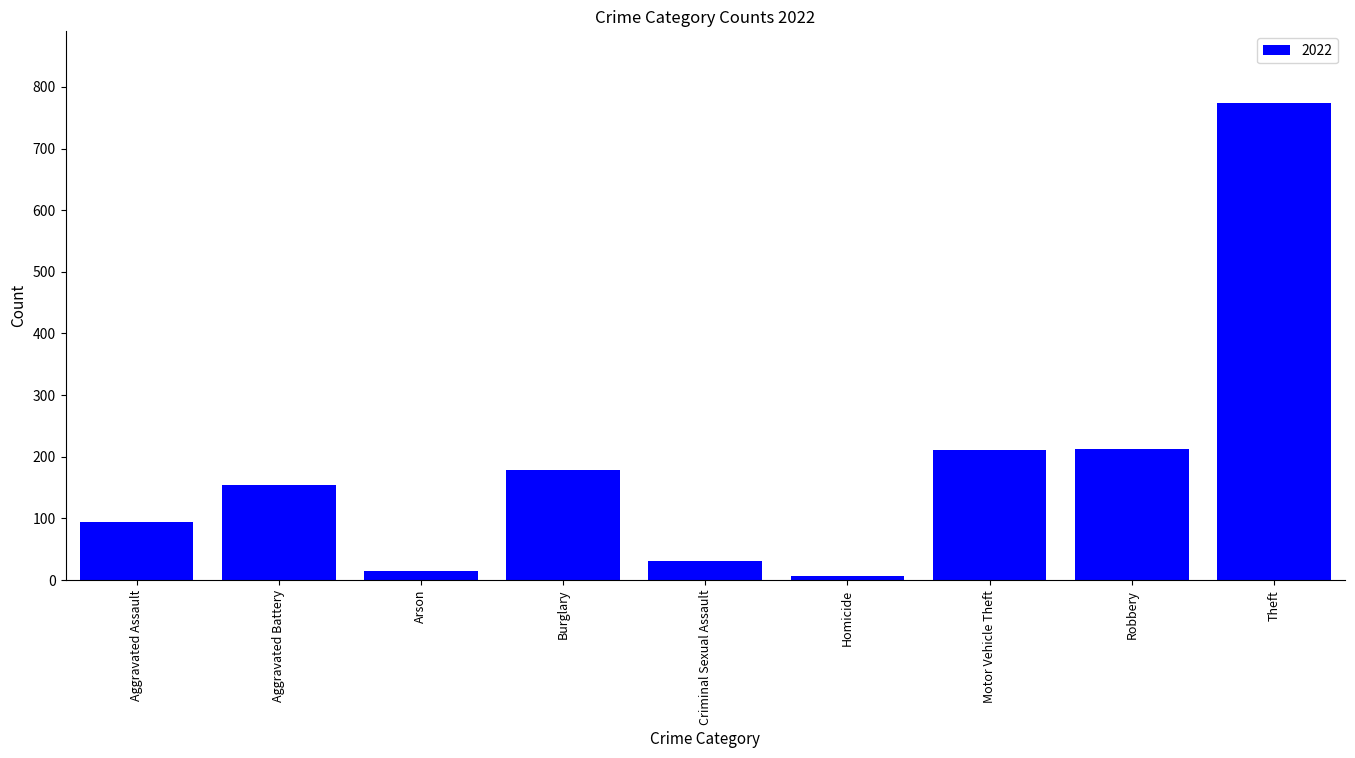

At which category does the chart reach its peak across all series?

Theft